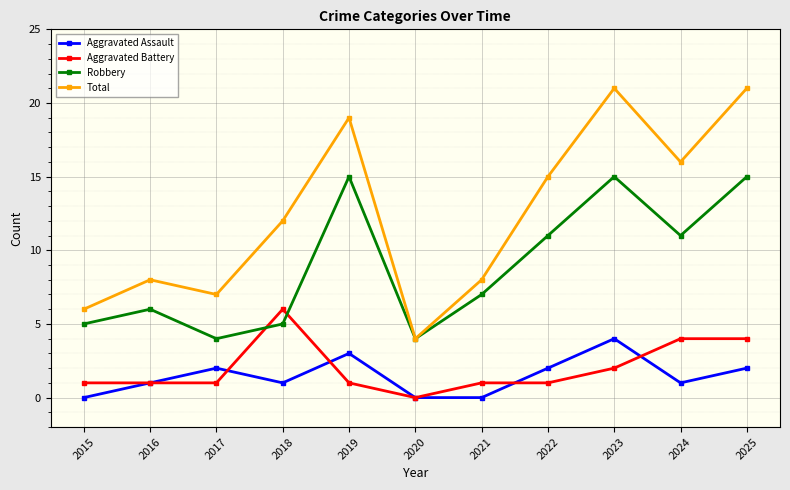

Where is the first local minimum for Robbery?

2017